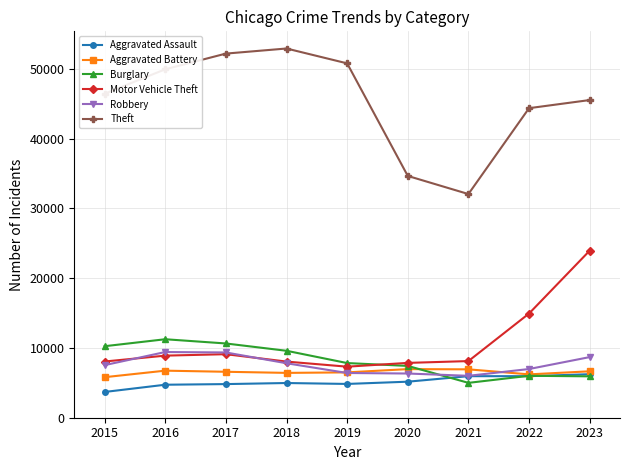

What is the difference between the highest and lowest values at 2016?

45202